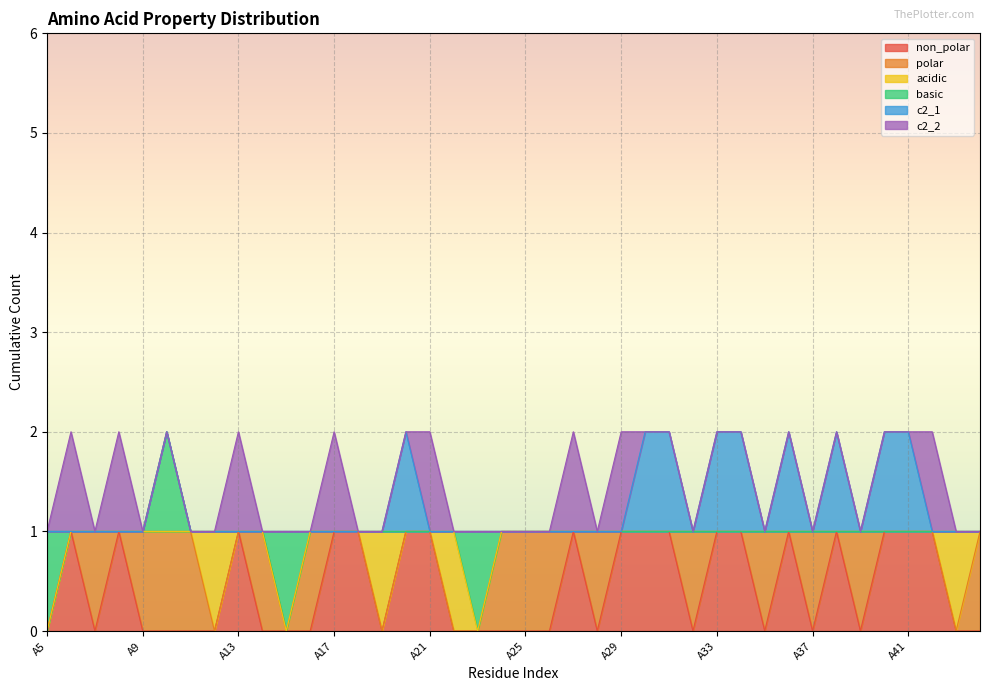

True or false: basic and c2_1 cross at least once.

False